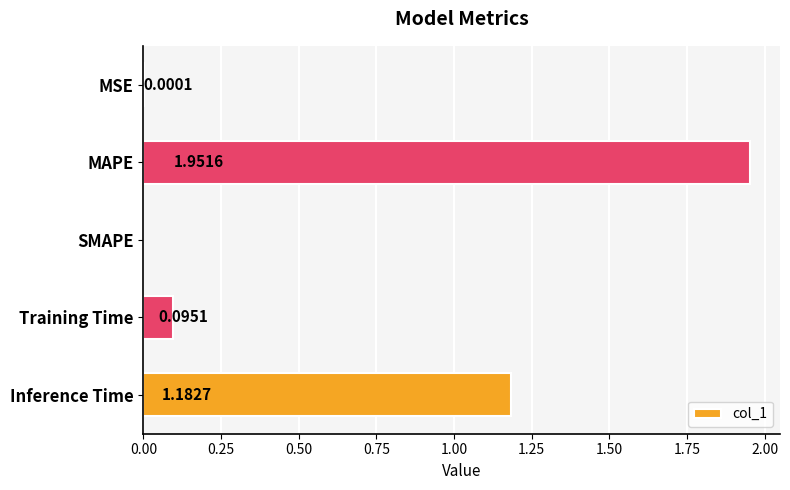

Which label corresponds to the largest value in the chart?

MAPE